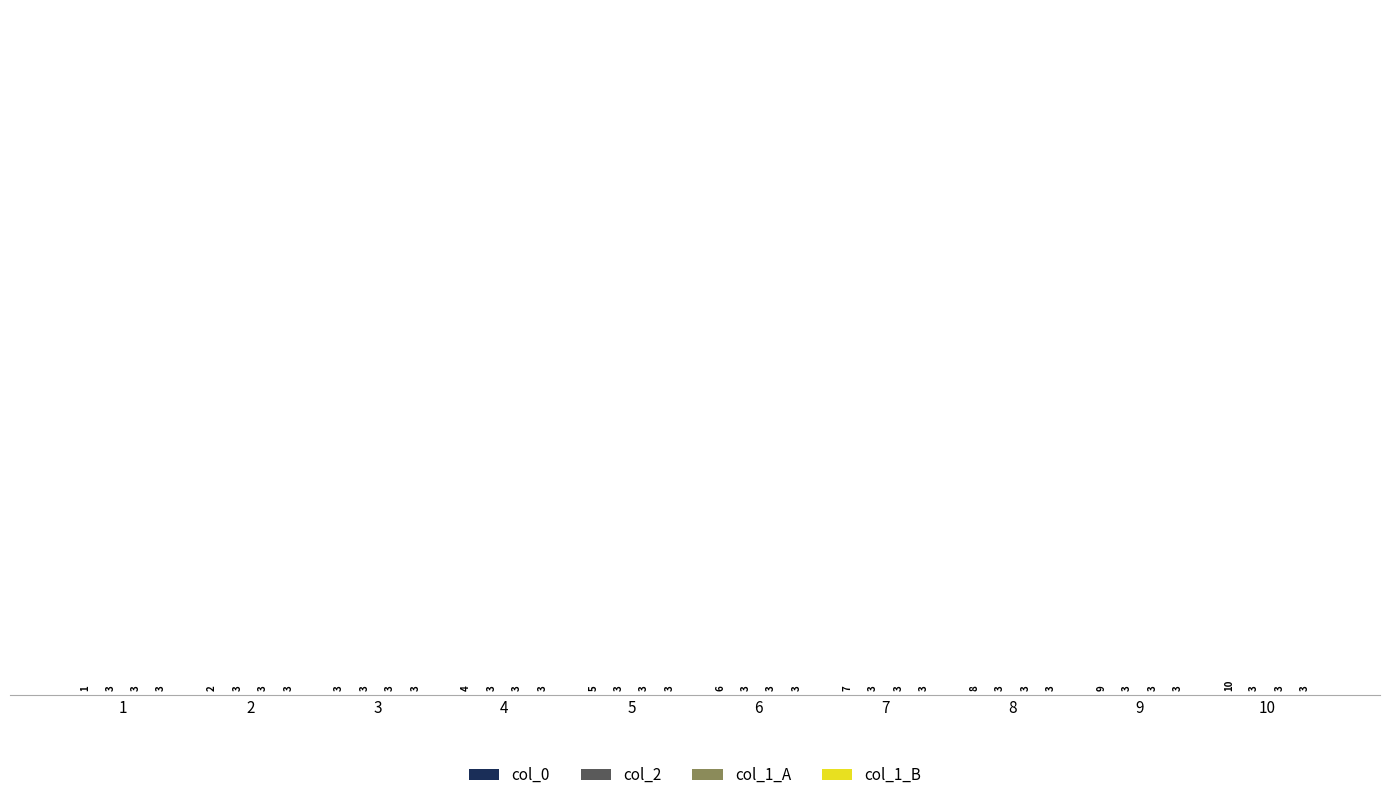

At which category is the sum across all series the highest?

10